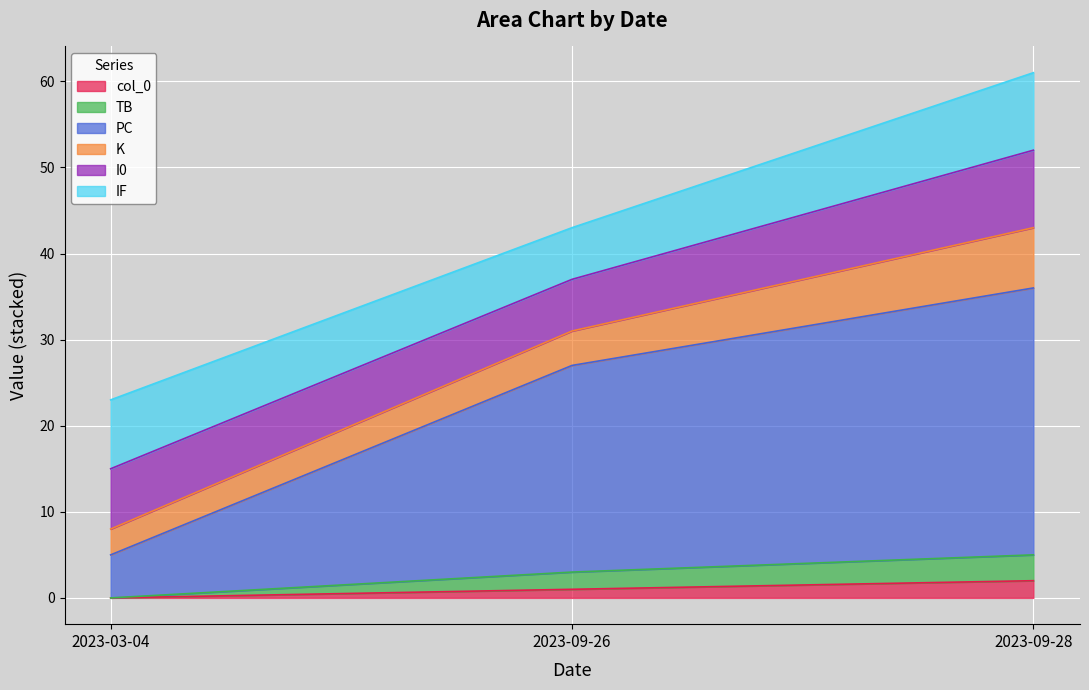

How many col_0 values are between 0 and 2?

3